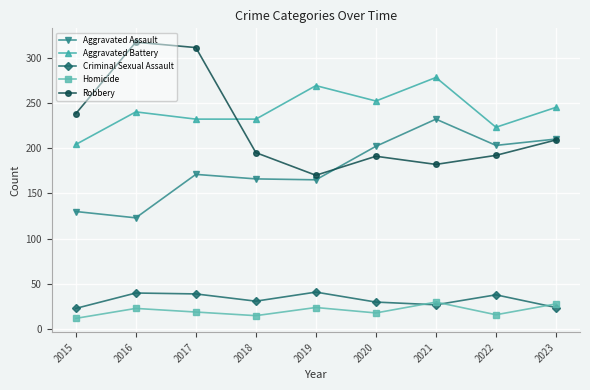

Which series changed the most between 2018 and 2023?

Aggravated Assault